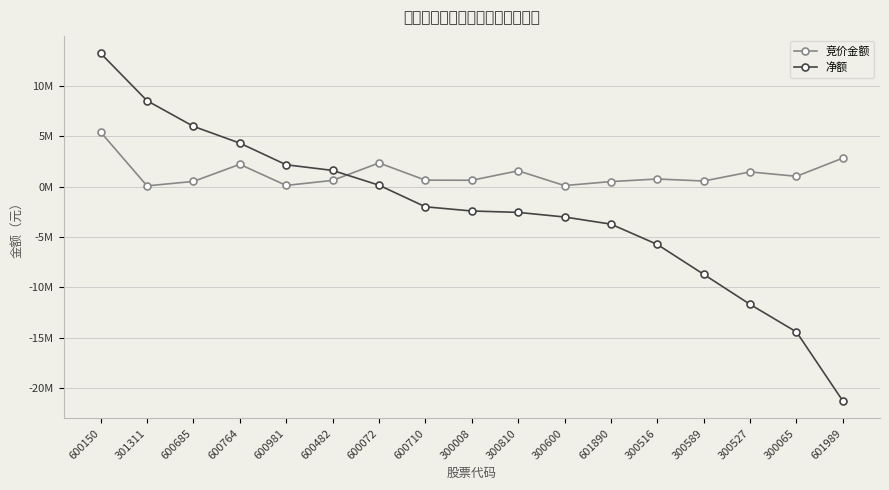

What is the sum of the 净额 values at 301311 and 300810?

6003025